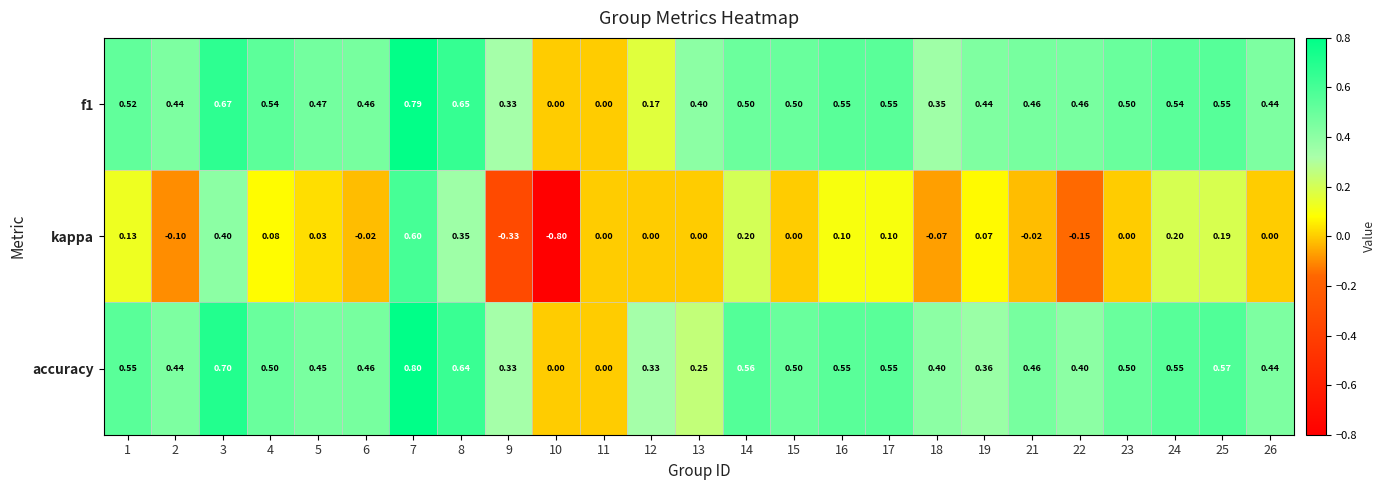

Which series changed the most between 8 and 17?

kappa